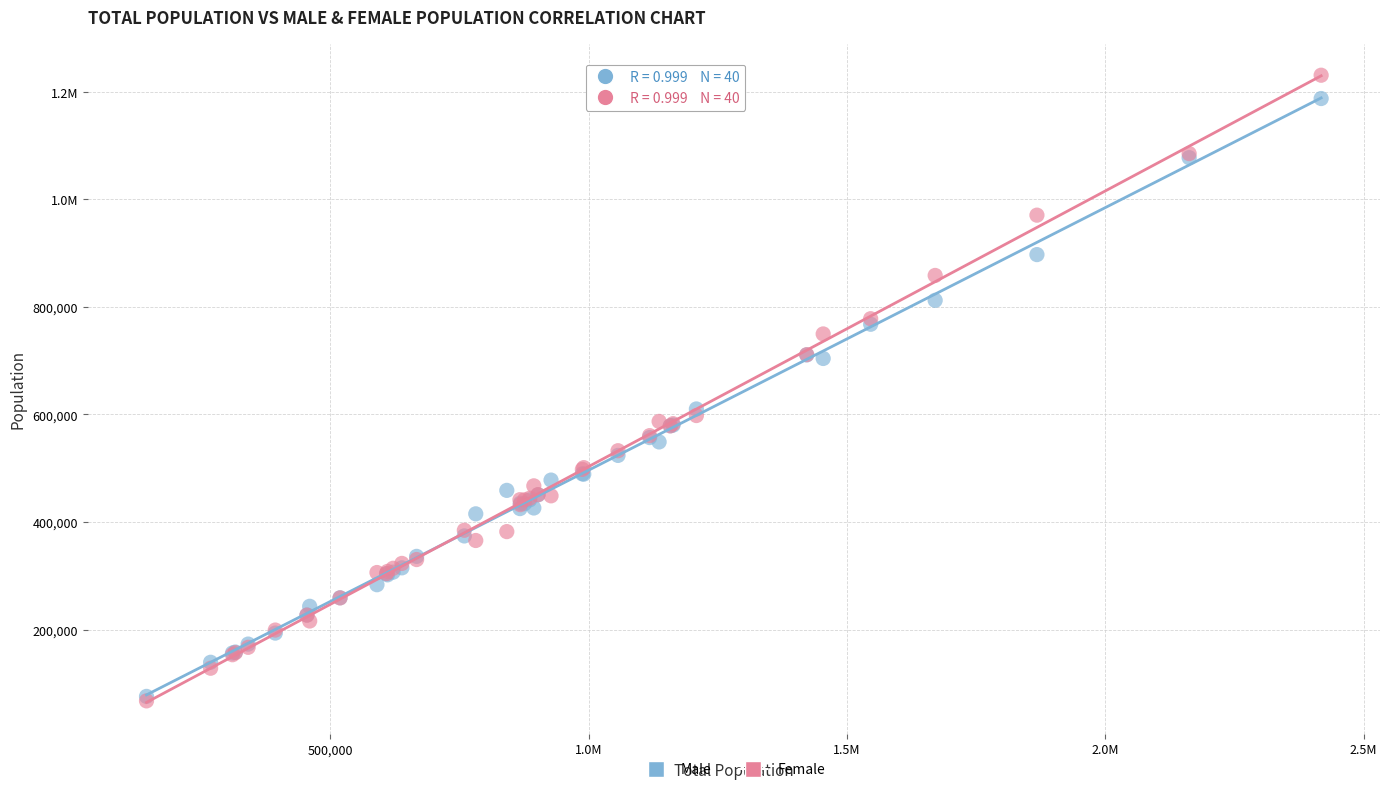

What are all the series names shown in the legend?

Male, Female